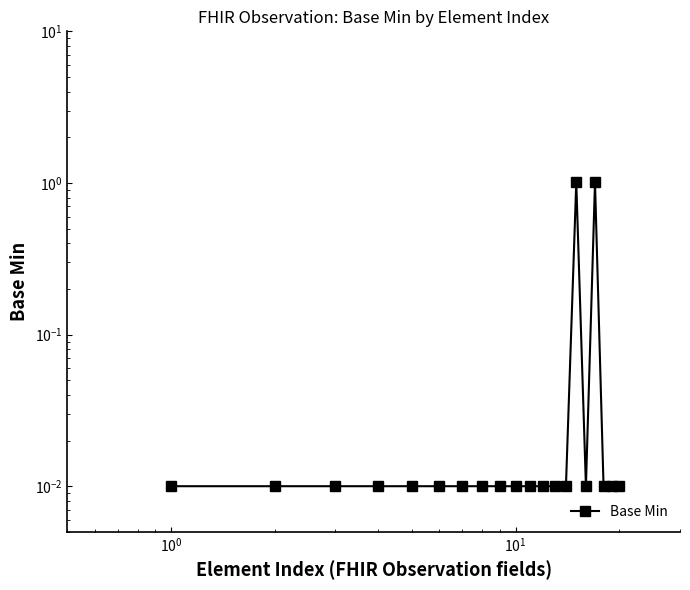

What is the difference between the maximum and minimum values?

1.0